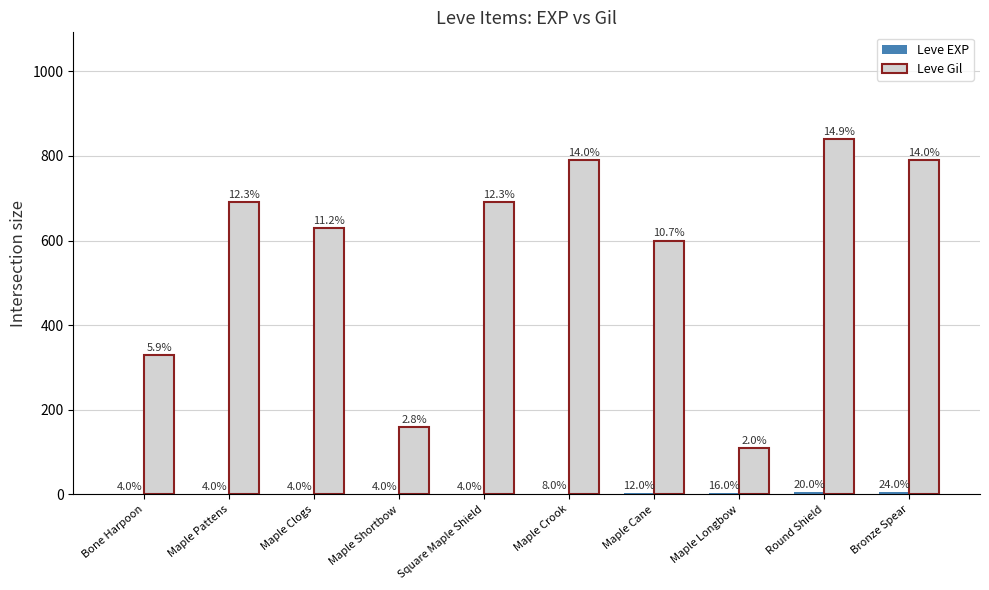

What is the difference between the maximum and minimum values in the Leve Gil series?

730